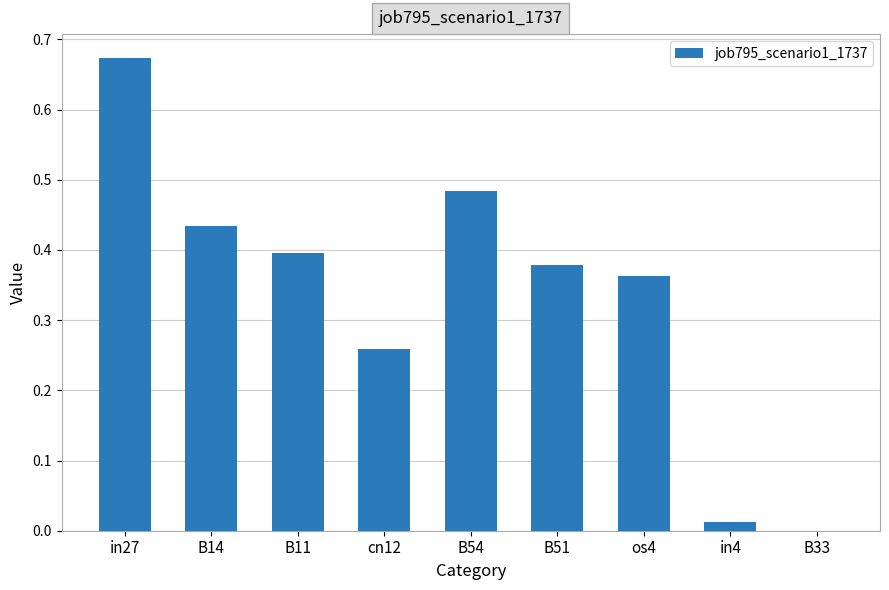

The value at in4 is 0.0. True or false?

True